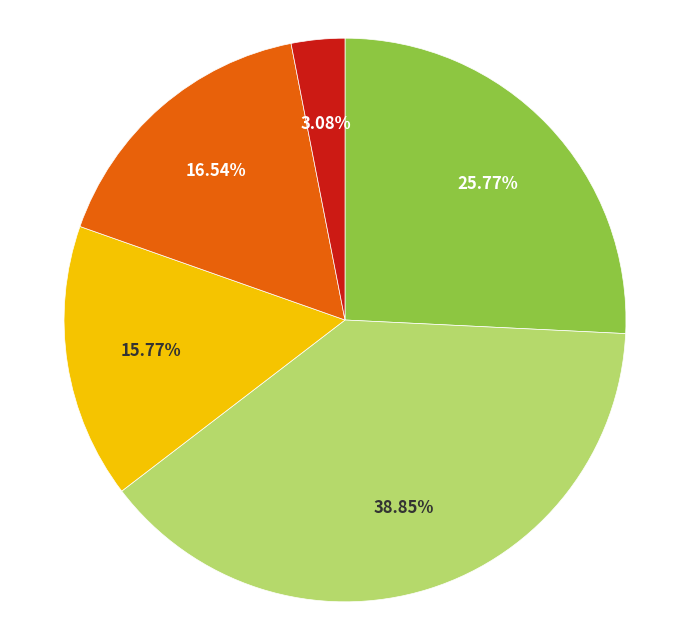

Does any single category account for the majority?

No